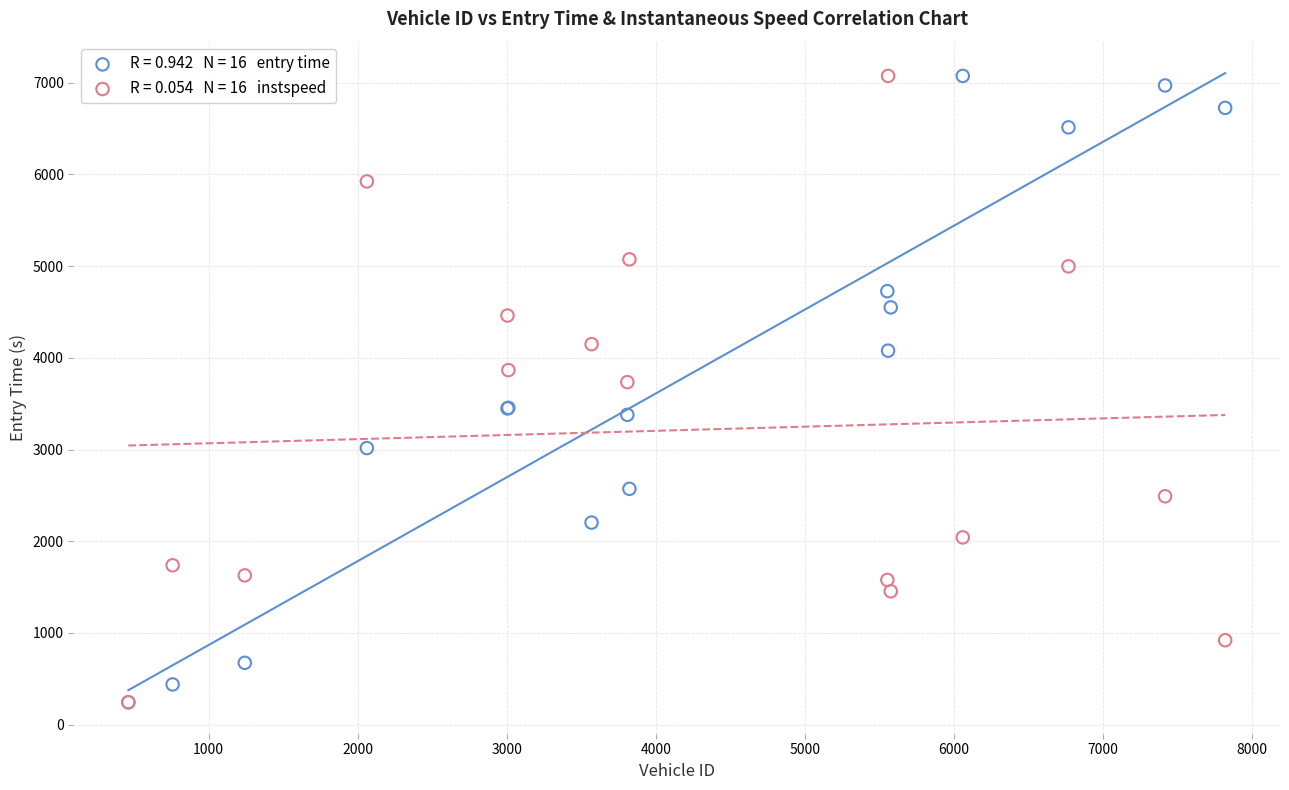

Across all series, what Y value is closest to 3658?

3734.7